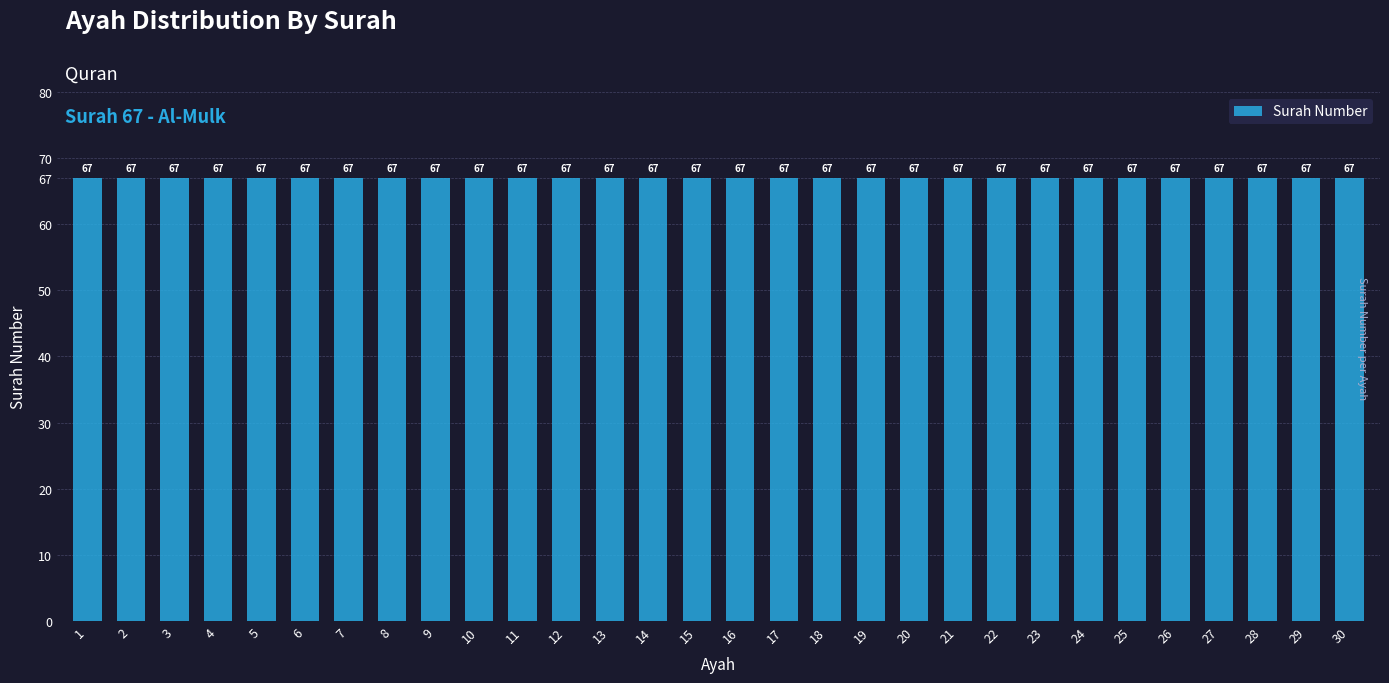

Does the chart contain any negative values?

No